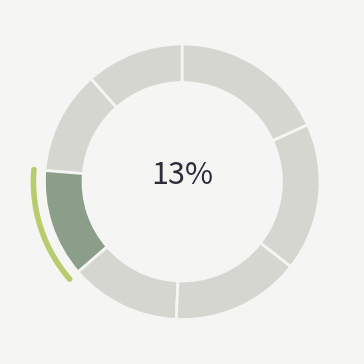

How many slices are in this pie chart?

7